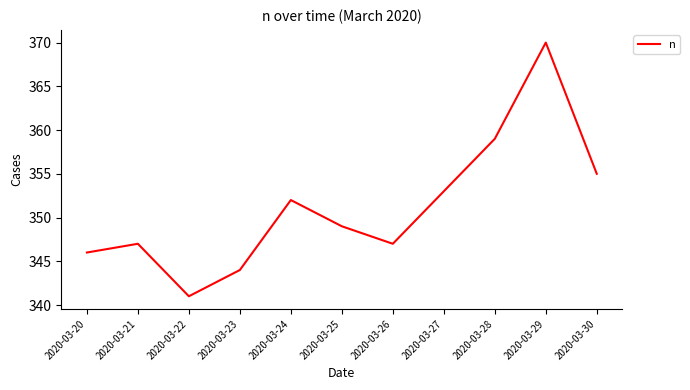

Reading right to left, transcribe all the data shown in this chart.

355	370	359	353	347	349	352	344	341	347	346